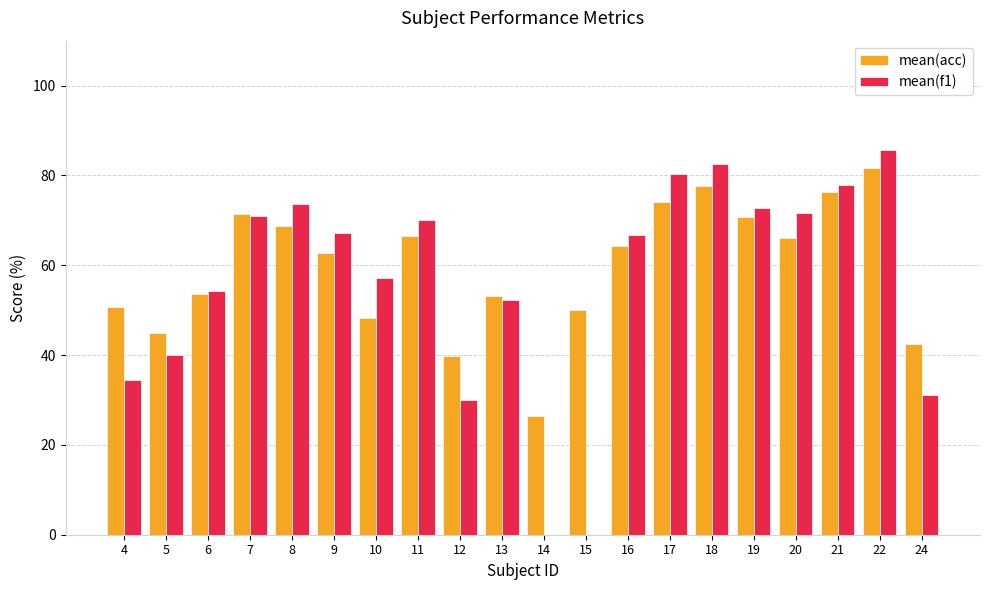

At which category is the sum across all series the highest?

22